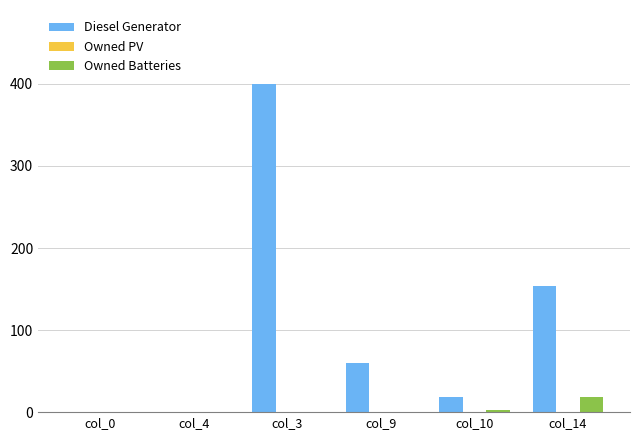

Which category has the highest value in the Diesel Generator series?

col_3